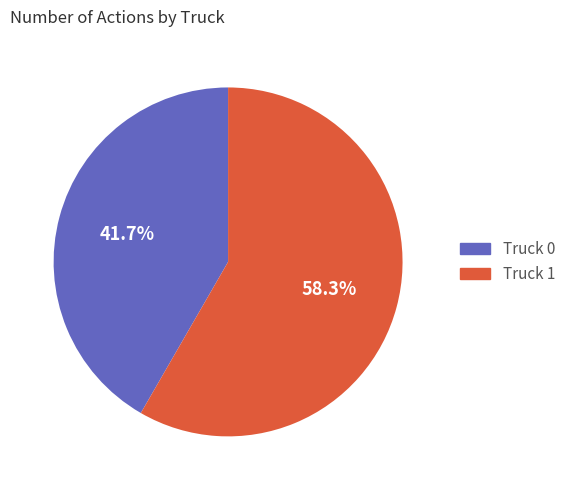

Between Truck 0 and Truck 1, which is larger?

Truck 1